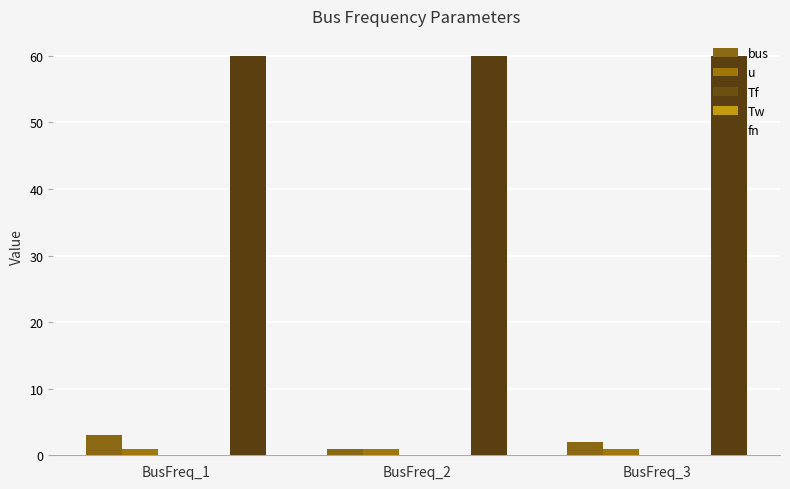

The u series shows 1.0 at BusFreq_1. True or false?

True